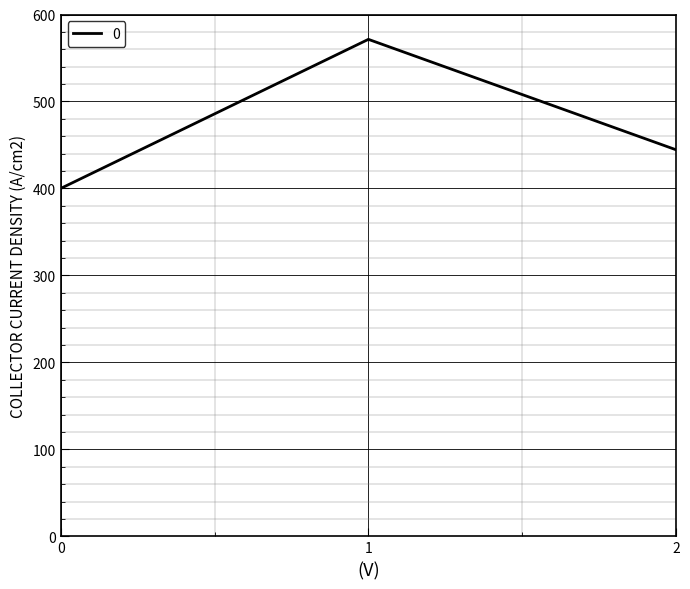

Is it true that the value at 2 is 444.4?

True